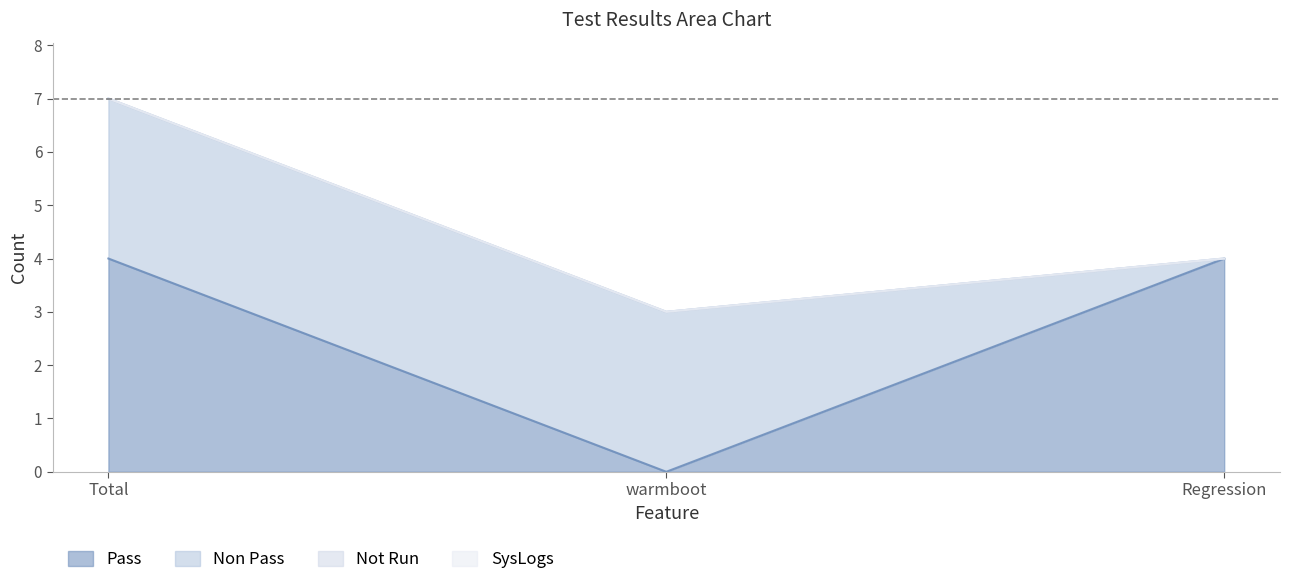

What is the difference between the Non Pass values at Regression and warmboot?

3